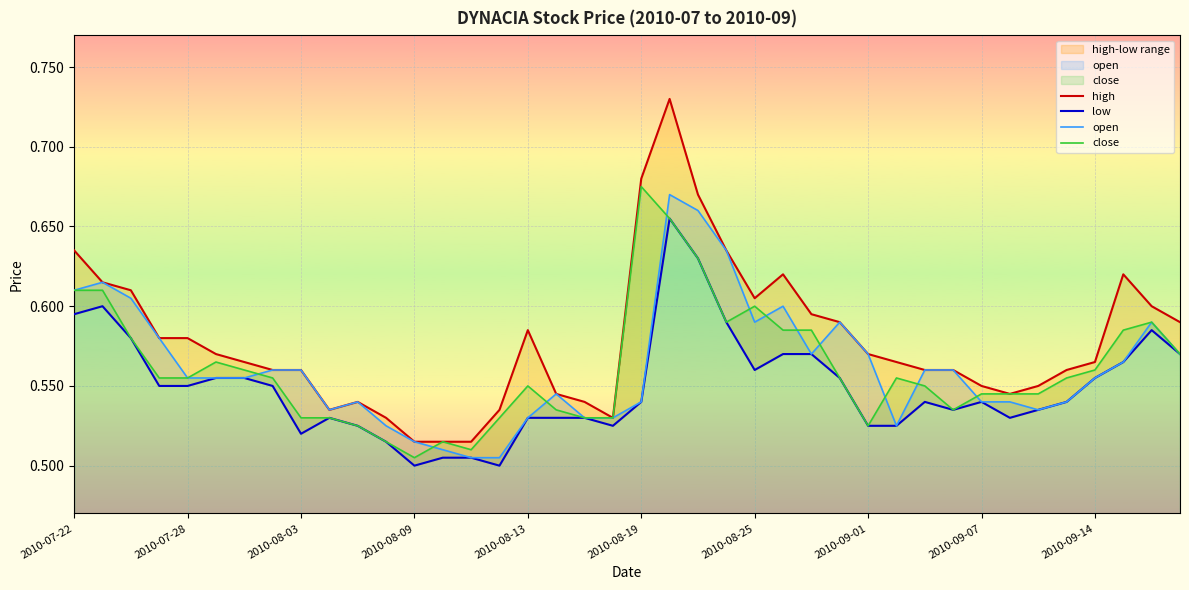

At 33, list the series in order from smallest to largest.

low, open, high, close